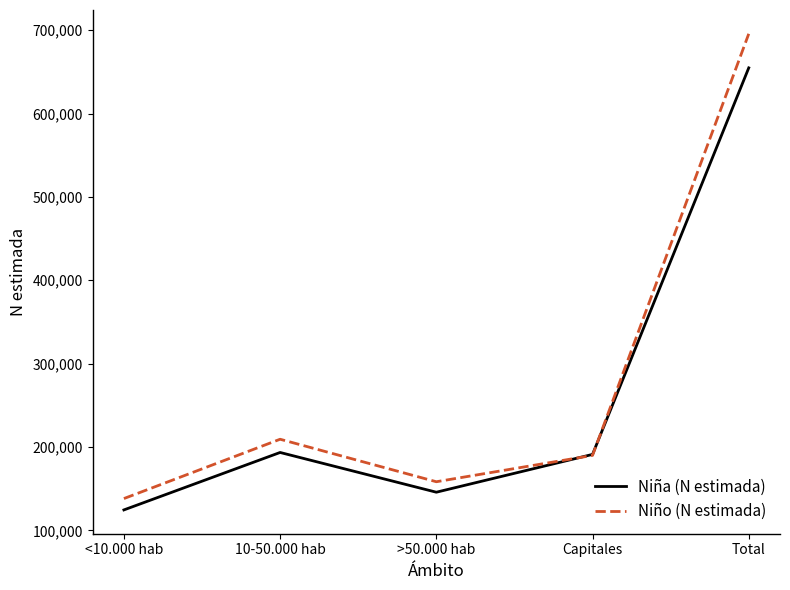

What is the spread (max minus min) of values at Capitales?

1185